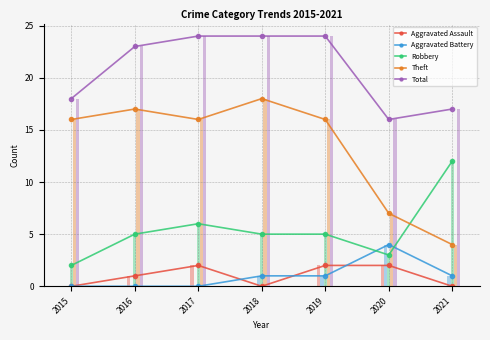

Reading left to right, transcribe all the data shown in this chart.

Aggravated Assault: 2015=0	2016=1	2017=2	2018=0	2019=2	2020=2	2021=0
Aggravated Battery: 2015=0	2016=0	2017=0	2018=1	2019=1	2020=4	2021=1
Robbery: 2015=2	2016=5	2017=6	2018=5	2019=5	2020=3	2021=12
Theft: 2015=16	2016=17	2017=16	2018=18	2019=16	2020=7	2021=4
Total: 2015=18	2016=23	2017=24	2018=24	2019=24	2020=16	2021=17